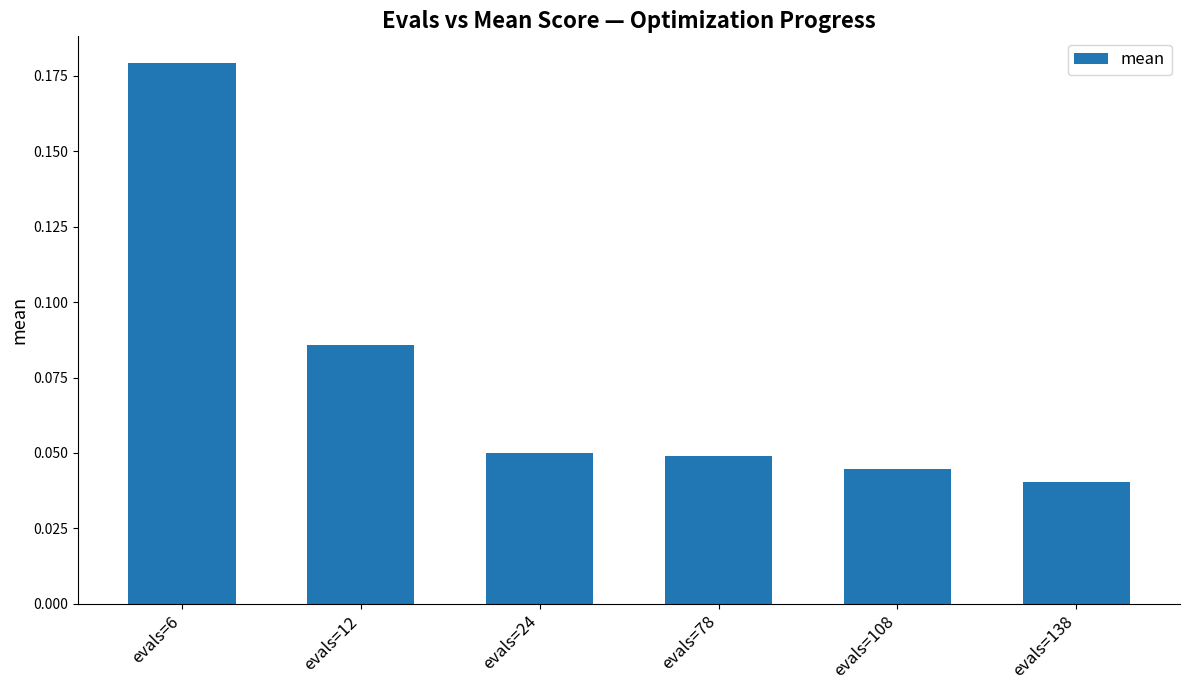

How many values are between 0 and 1?

6